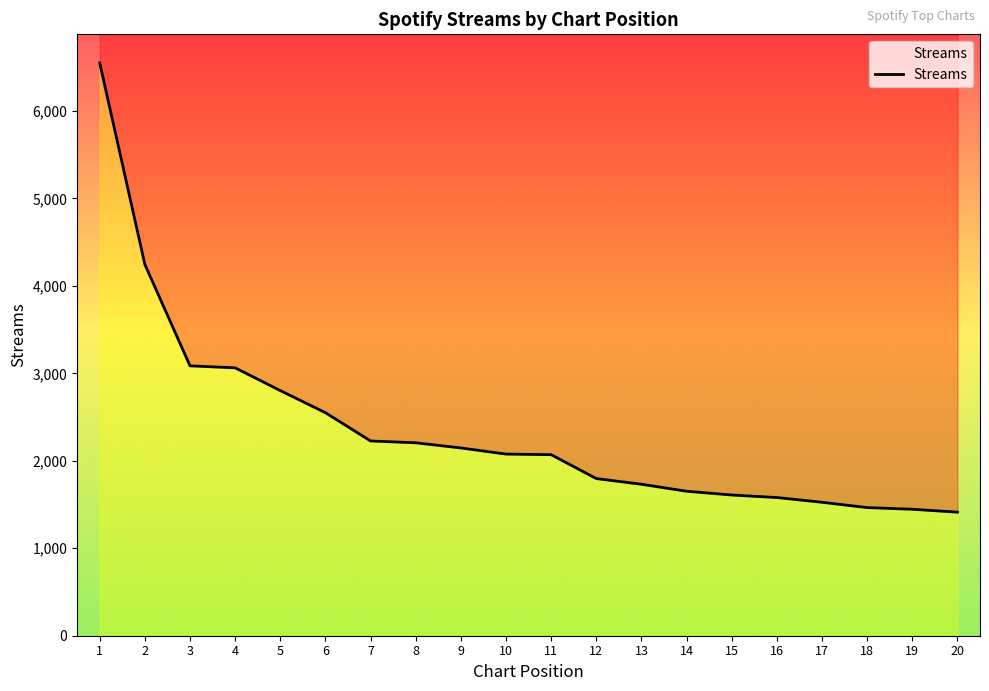

Which label corresponds to the largest value in the chart?

1